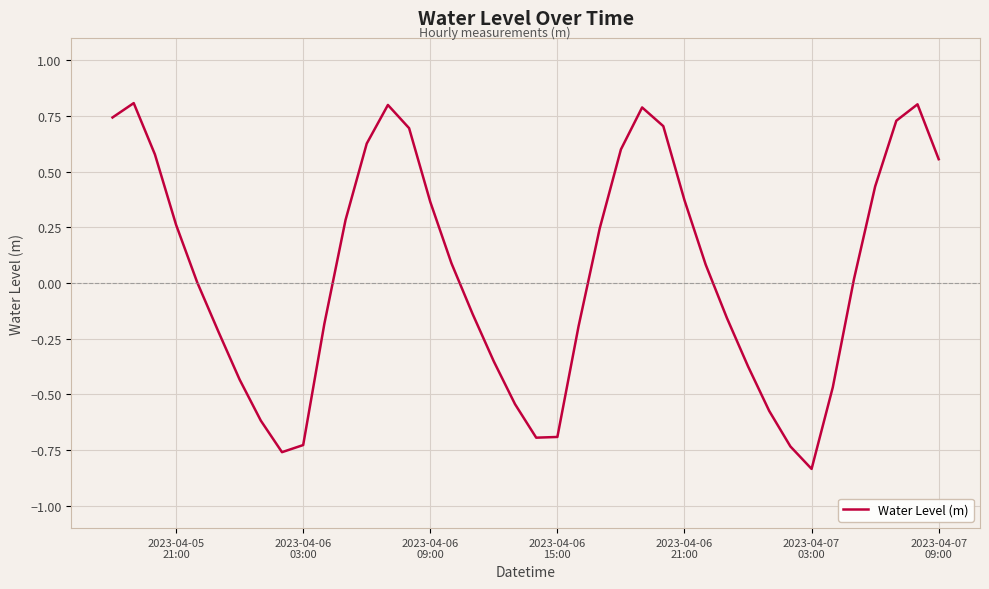

Does the chart display data point markers on the line(s)?

No